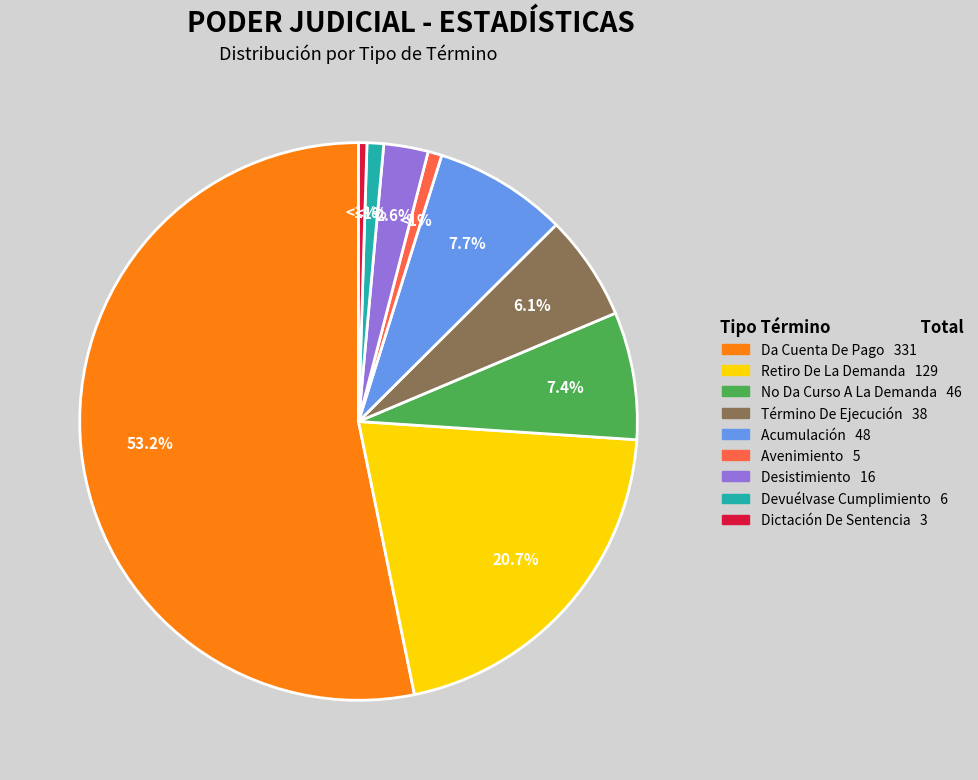

What percentage is NOT represented by Desistimiento?

97.4%